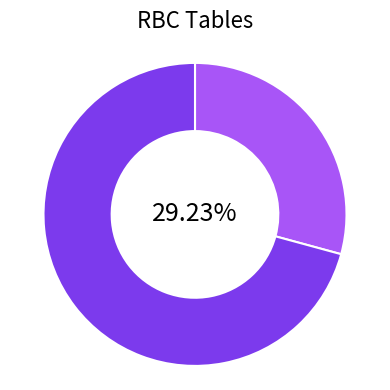

Is there any slice that represents more than half of the pie?

Yes